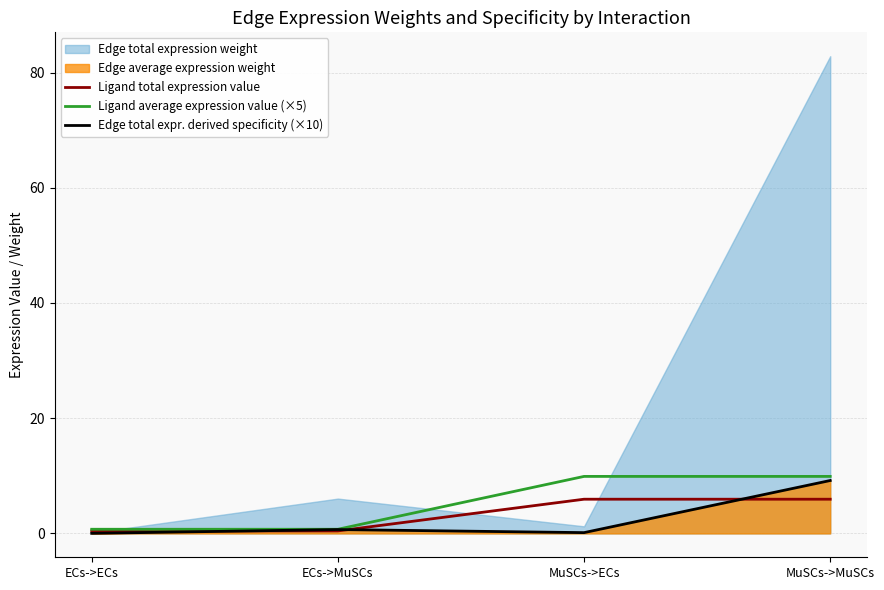

What value does the Edge total expr. derived specificity (×10) series have at MuSCs->ECs?

0.1